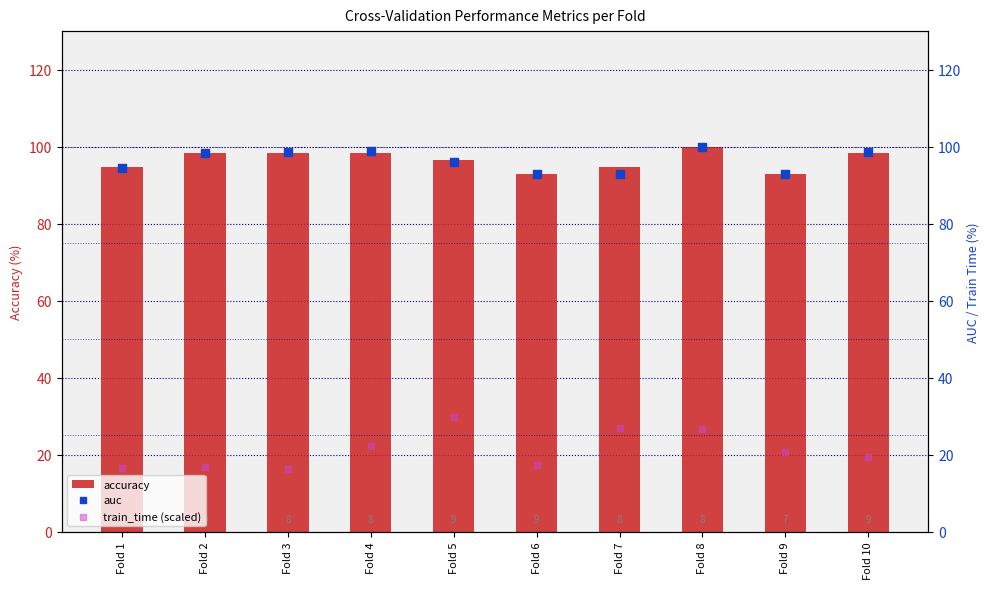

Which series contains the lowest Y value?

train_time (scaled)